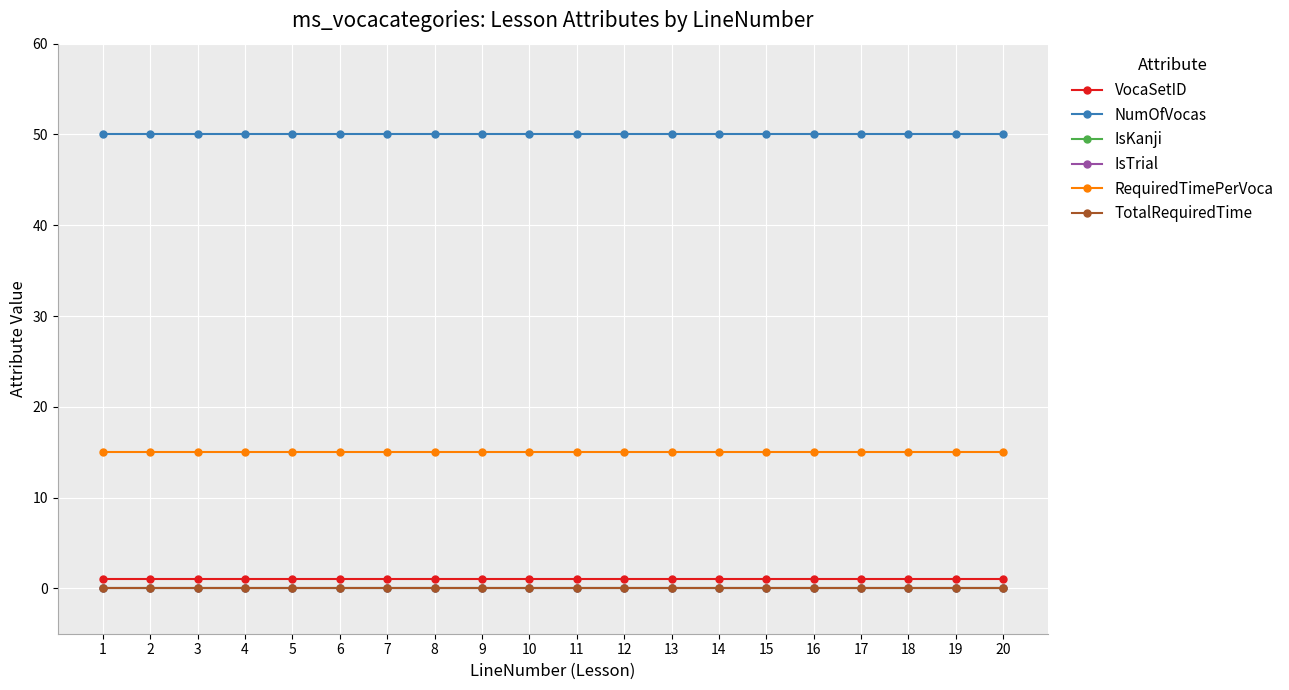

Between 3 and 14, which series saw the biggest shift?

VocaSetID